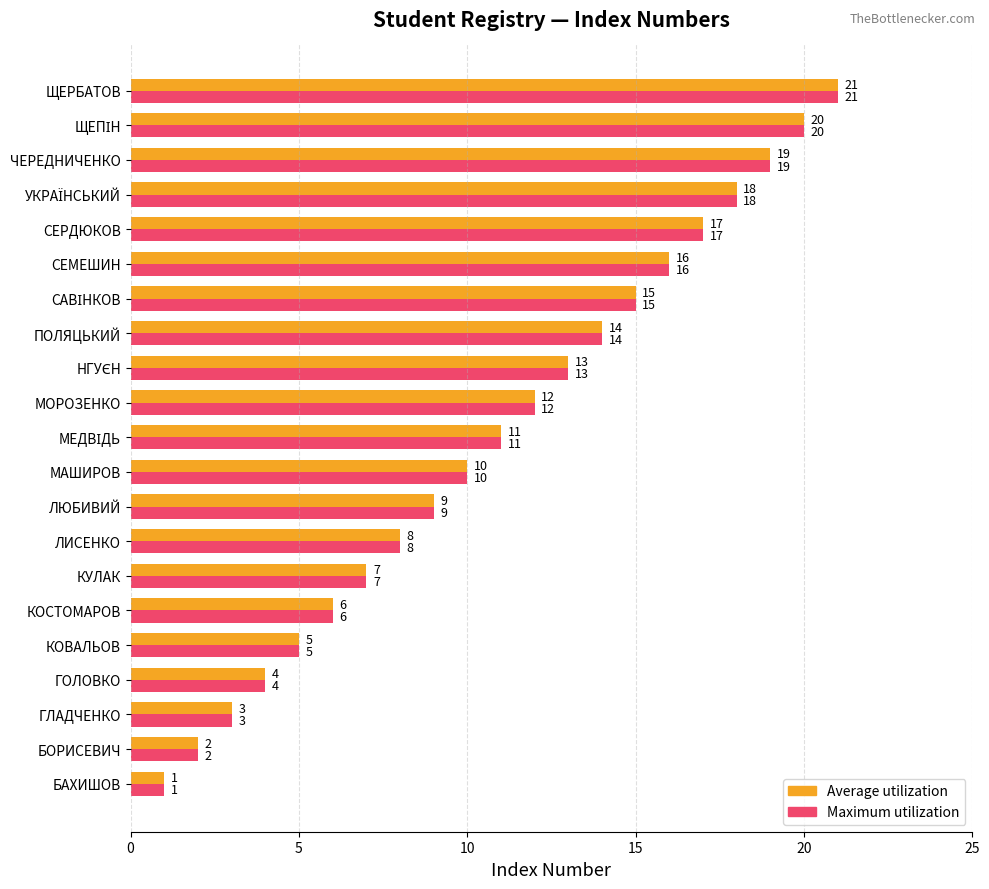

What value does the Maximum utilization series have at СЕМЕШИН?

16